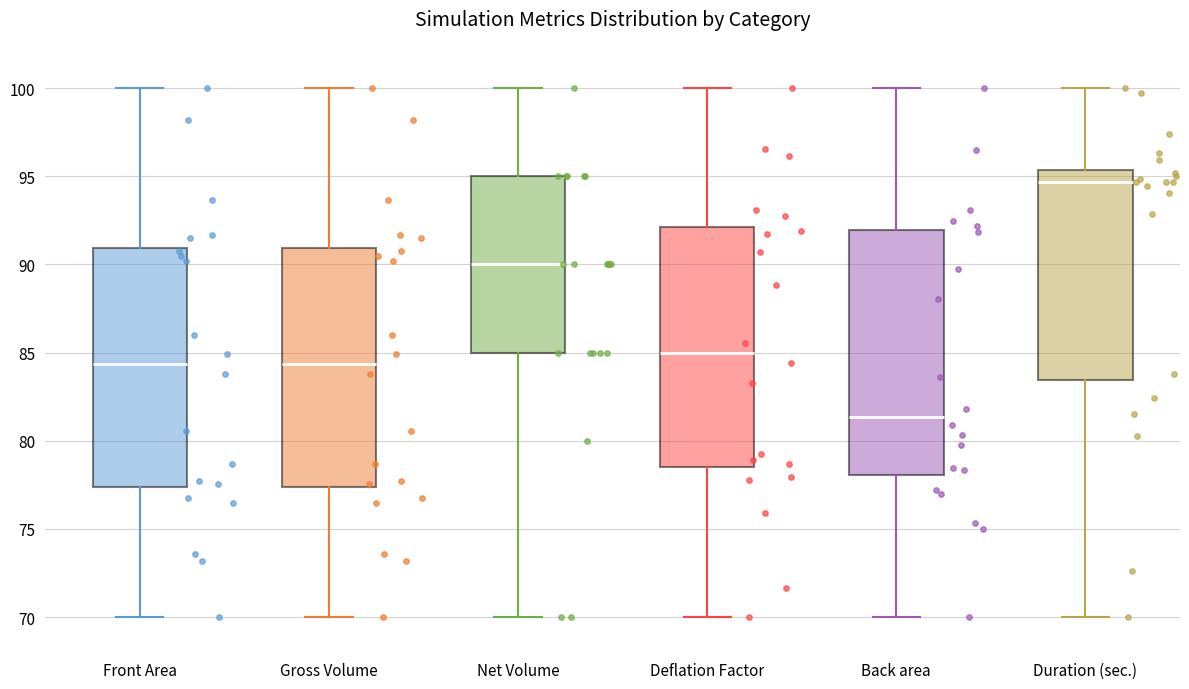

Reading left to right, transcribe this box plot: for each box, give where its median line is, the range the box spans, and where its two whiskers end, as read against the y-axis. The values are not printed on the chart, so give them approximately, as read against the axis.

Front Area: median 84.5, box 77.5 to 91.0, whiskers 70.0 to 100.0
Gross Volume: median 84.5, box 77.5 to 91.0, whiskers 70.0 to 100.0
Net Volume: median 90.0, box 85.0 to 95.0, whiskers 70.0 to 100.0
Deflation Factor: median 85.0, box 78.5 to 92.0, whiskers 70.0 to 100.0
Back area: median 81.5, box 78.0 to 92.0, whiskers 70.0 to 100.0
Duration (sec.): median 94.5, box 83.5 to 95.5, whiskers 70.0 to 100.0